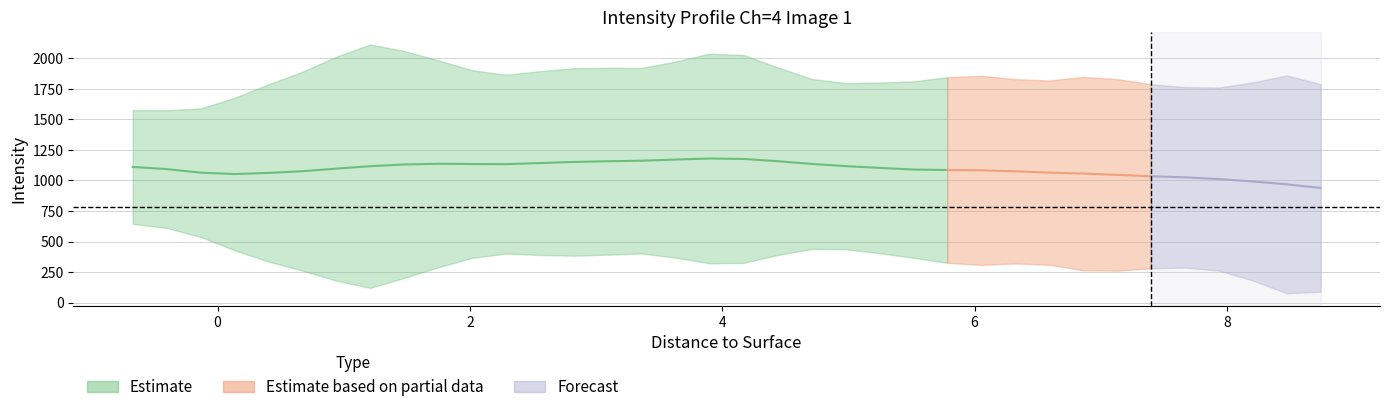

What is the label of the 7th point from the right?

7.1285